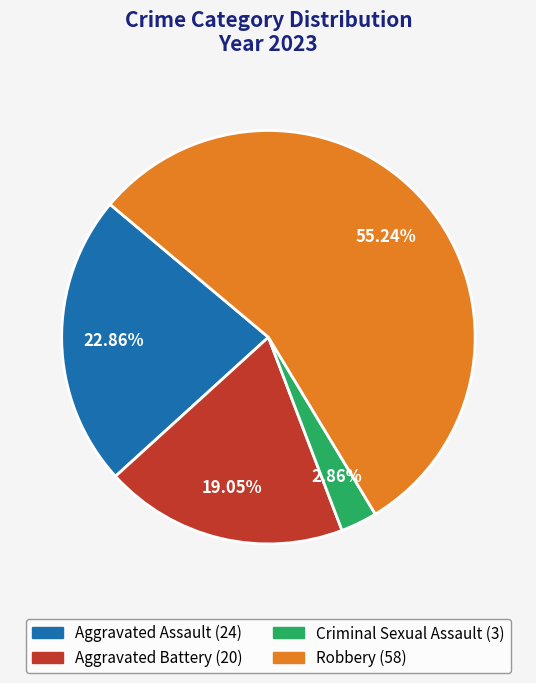

The Criminal Sexual Assault slice represents 3% of the pie. True or false?

True